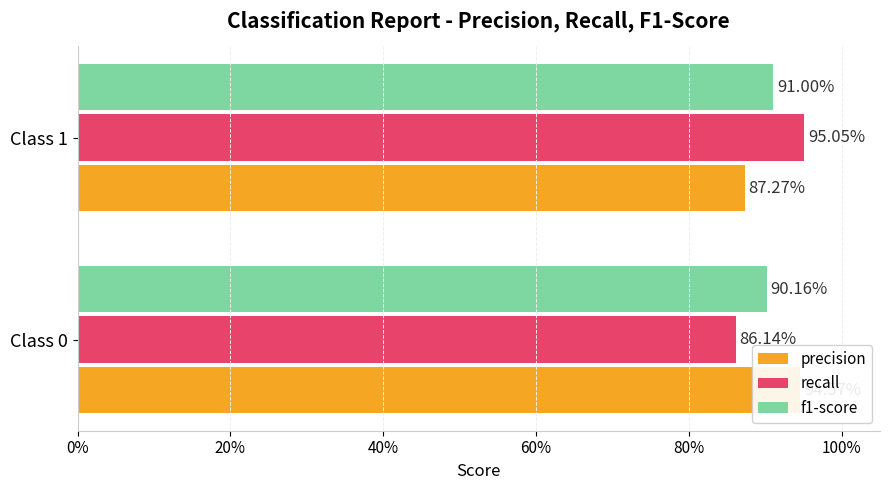

Which series changed the most between Class 0 and Class 1?

recall